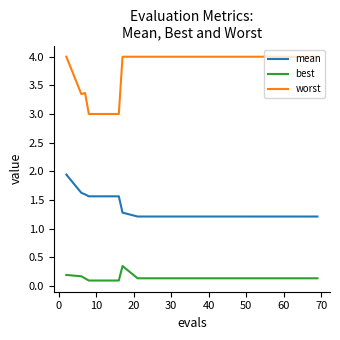

Which series has the widest spread of values?

worst